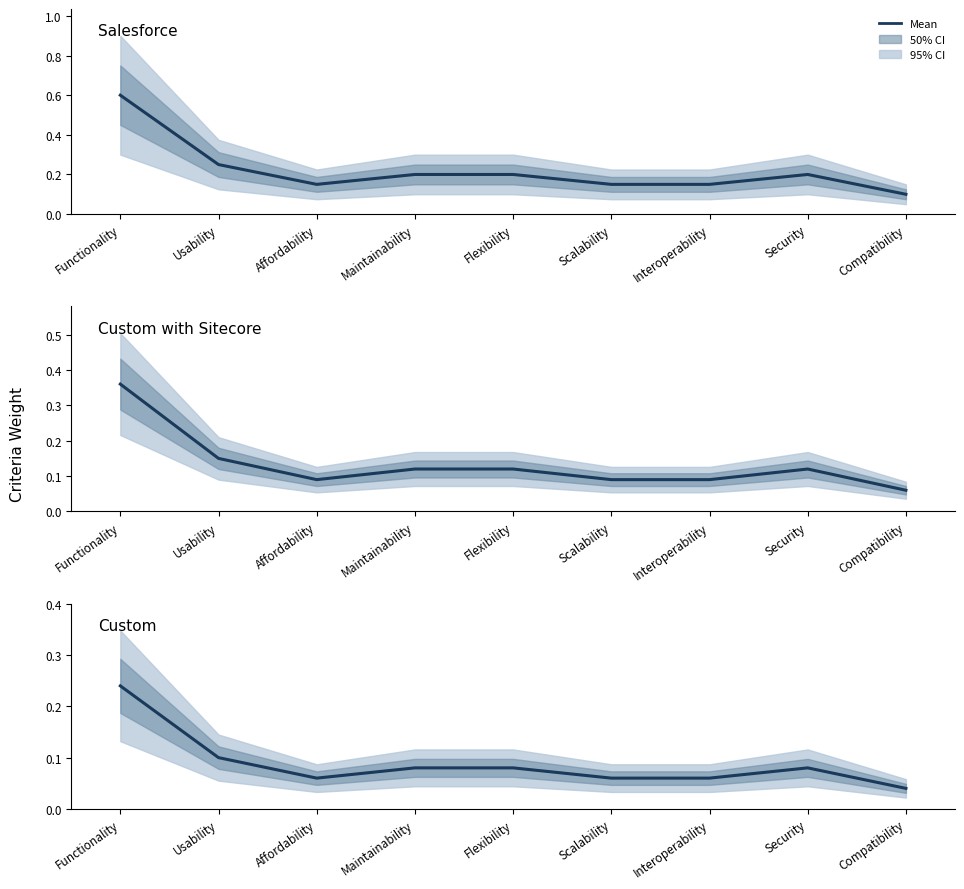

Reading right to left, what are all the values shown in this chart?

Salesforce: Compatibility=0.1	Security=0.2	Interoperability=0.1	Scalability=0.1	Flexibility=0.2	Maintainability=0.2	Affordability=0.1	Usability=0.2	Functionality=0.6
Custom with Sitecore: Compatibility=0.1	Security=0.1	Interoperability=0.1	Scalability=0.1	Flexibility=0.1	Maintainability=0.1	Affordability=0.1	Usability=0.1	Functionality=0.4
Custom: Compatibility=0.0	Security=0.1	Interoperability=0.1	Scalability=0.1	Flexibility=0.1	Maintainability=0.1	Affordability=0.1	Usability=0.1	Functionality=0.2